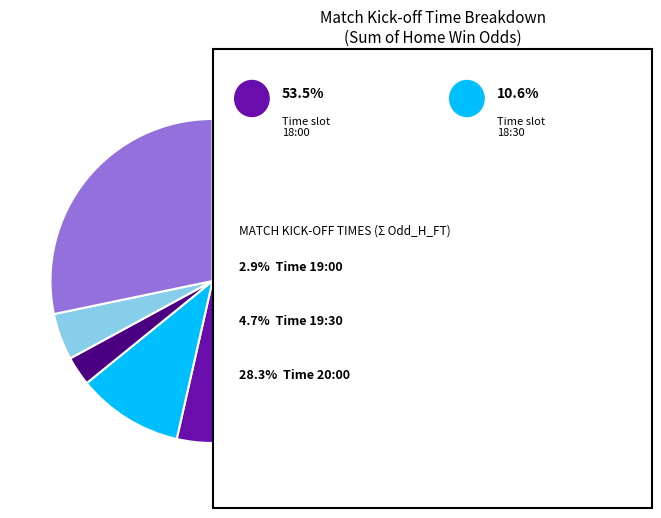

Does any single category account for the majority?

Yes